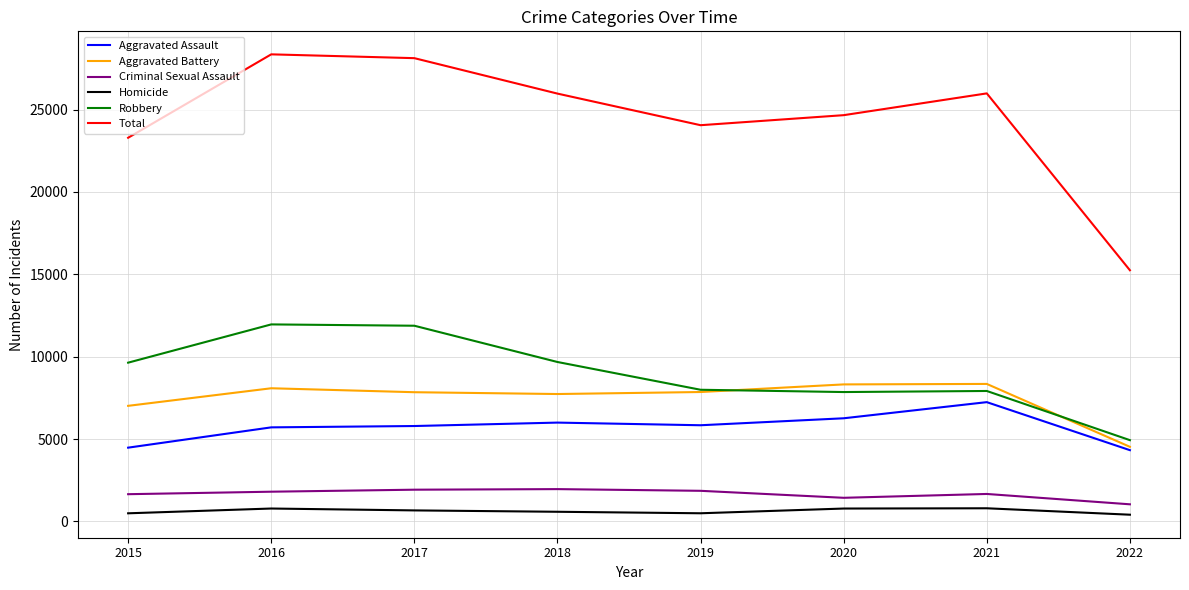

How many lines are shown in the chart?

6